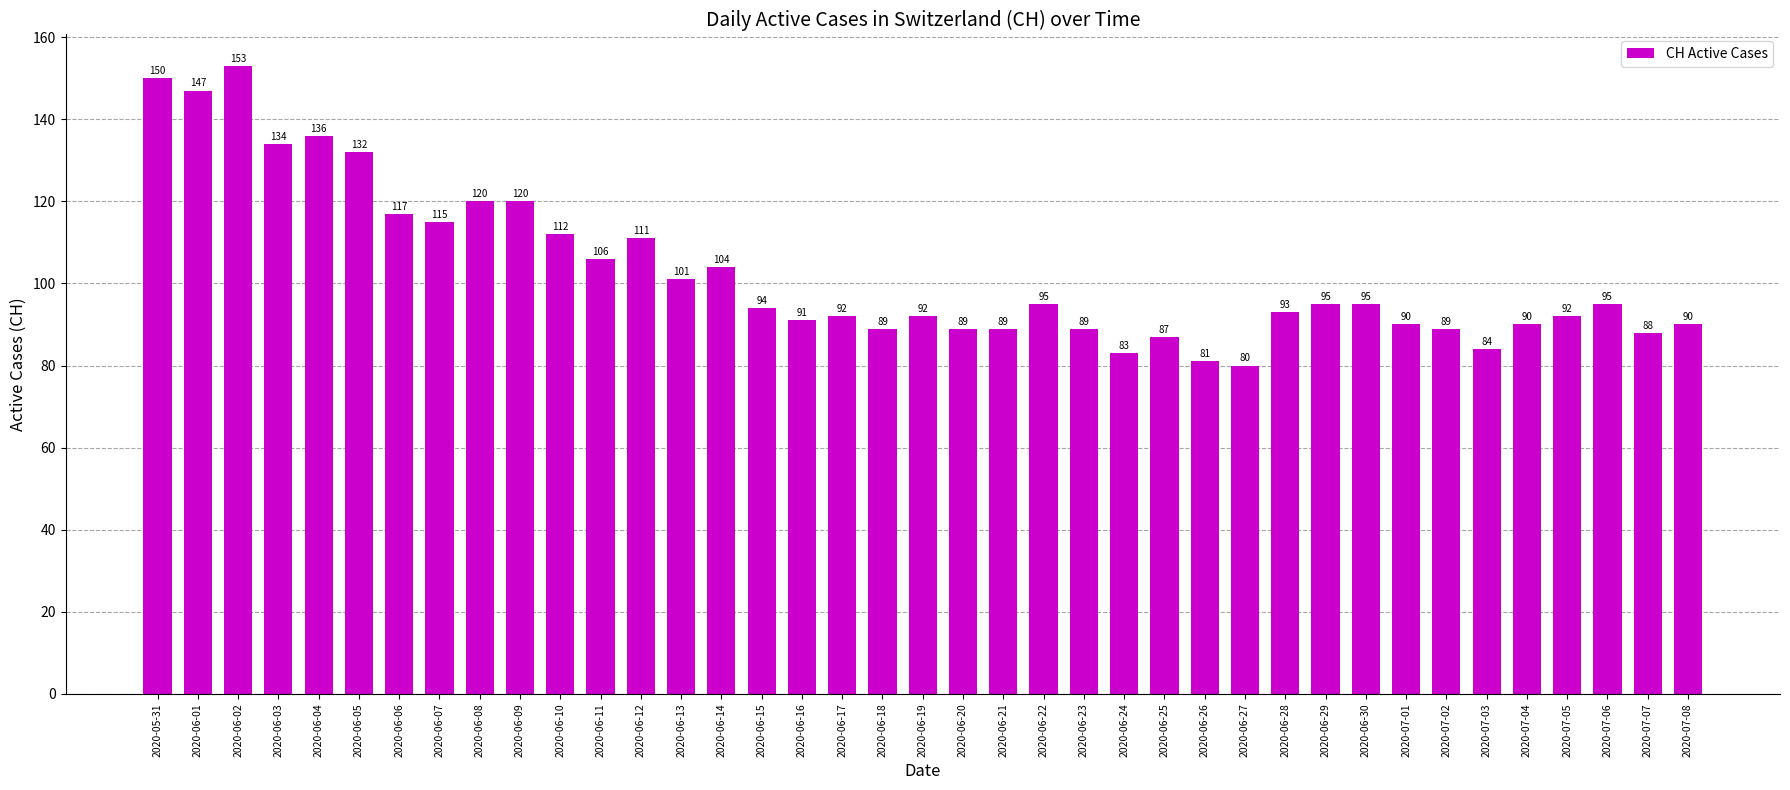

What is the change in value from 2020-06-13 to 2020-06-26?

-20